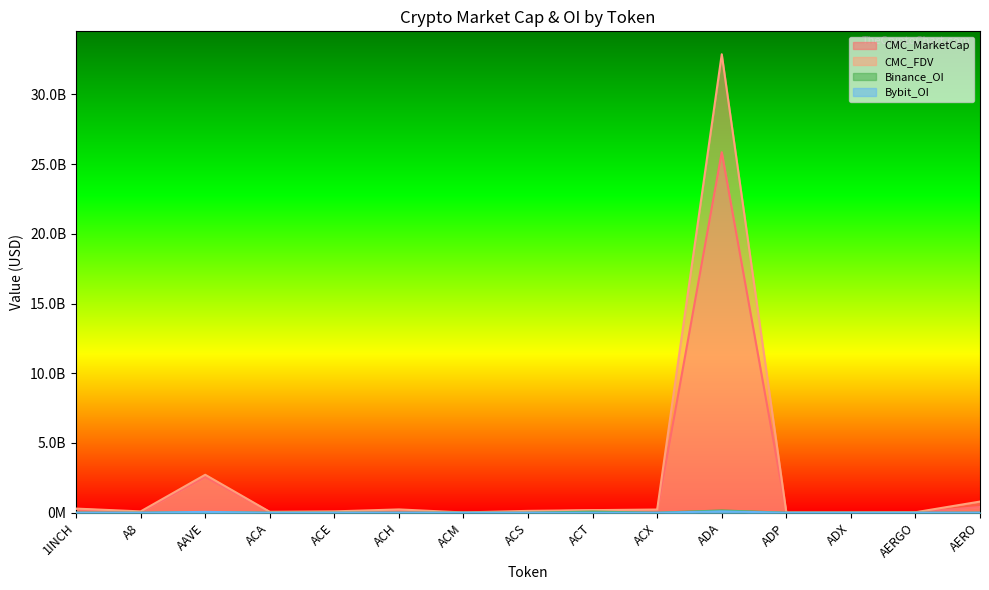

True or false: CMC_MarketCap and Bybit_OI intersect in this chart.

False